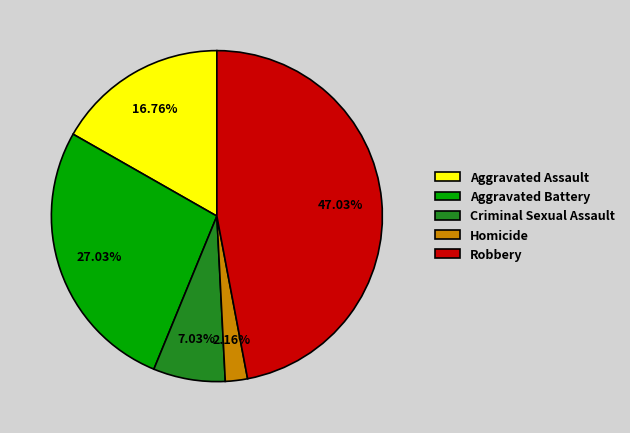

To the nearest percent, what is the difference between the largest and smallest slice percentages?

45%